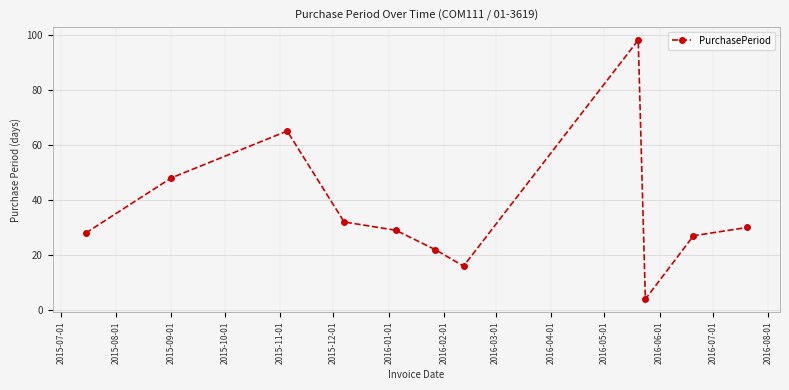

True or false: the data has more than 2 interior local peaks.

False